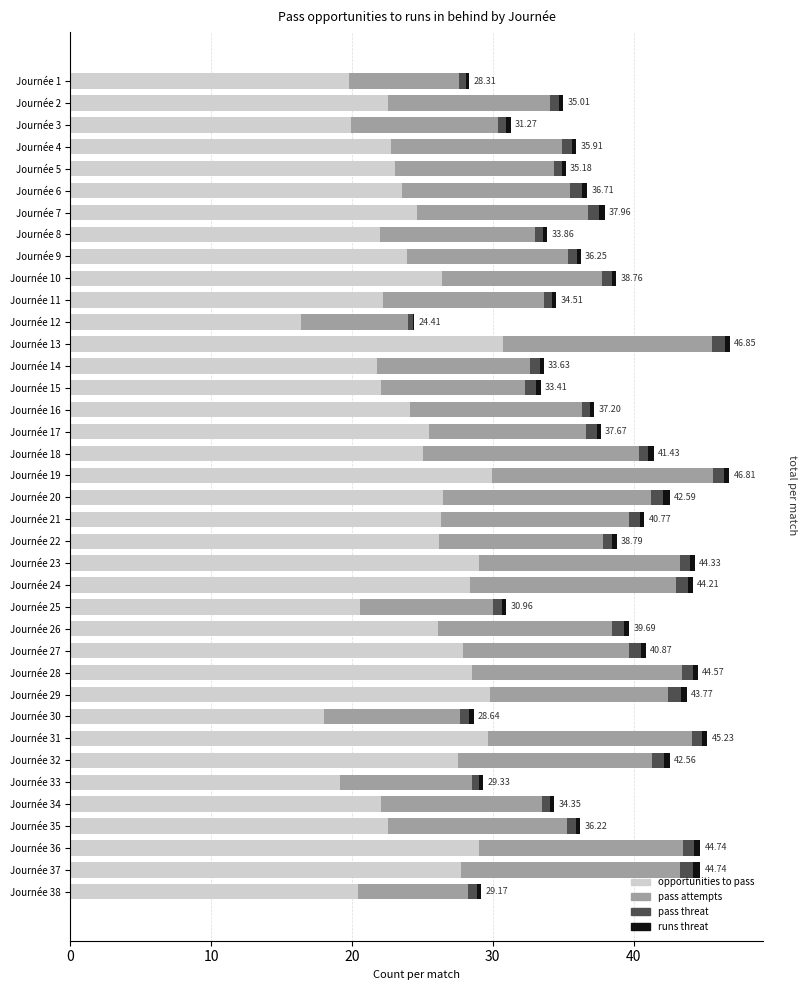

Count the number of categories in the chart.

38